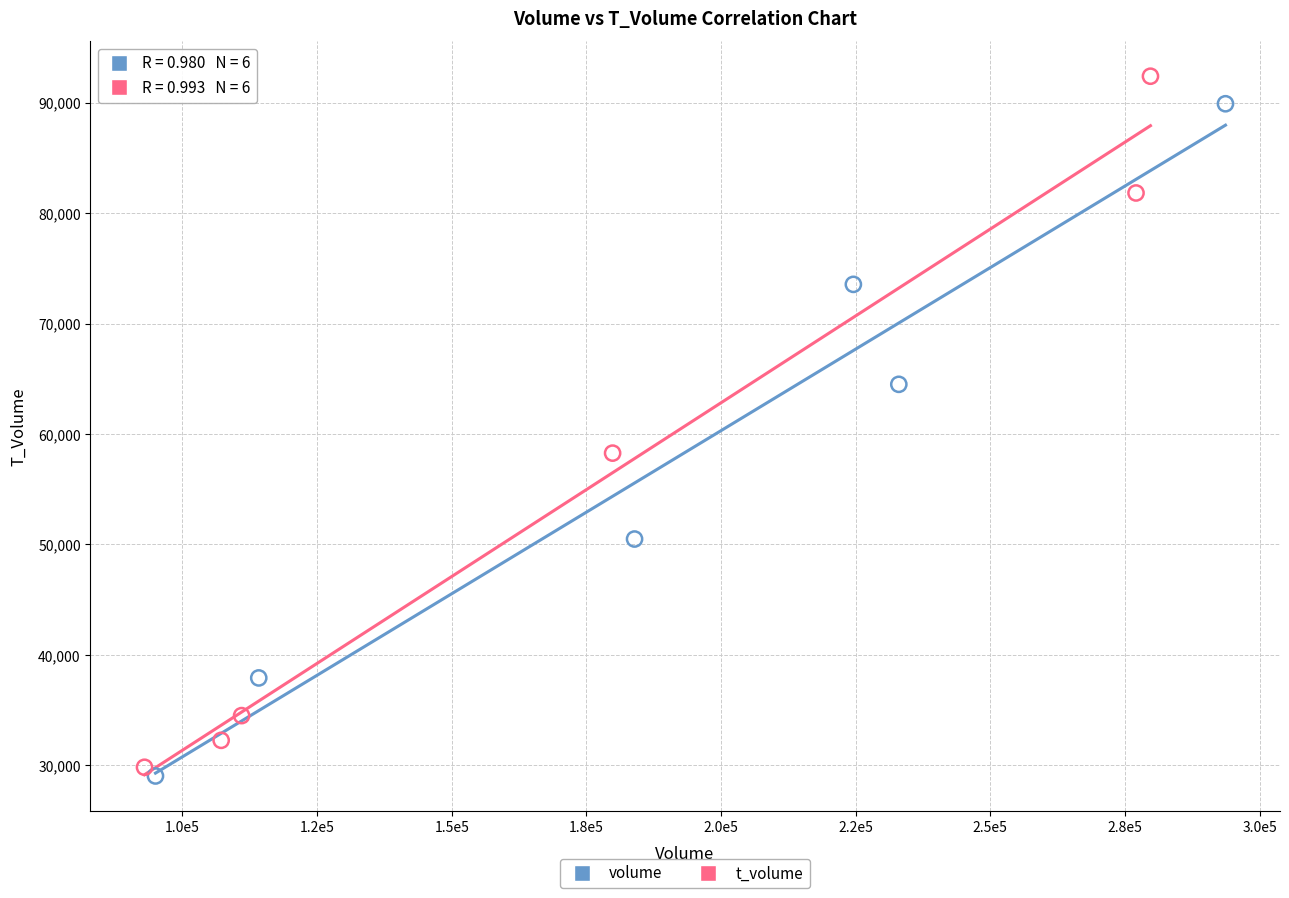

Which series has the widest spread of Y values?

t_volume